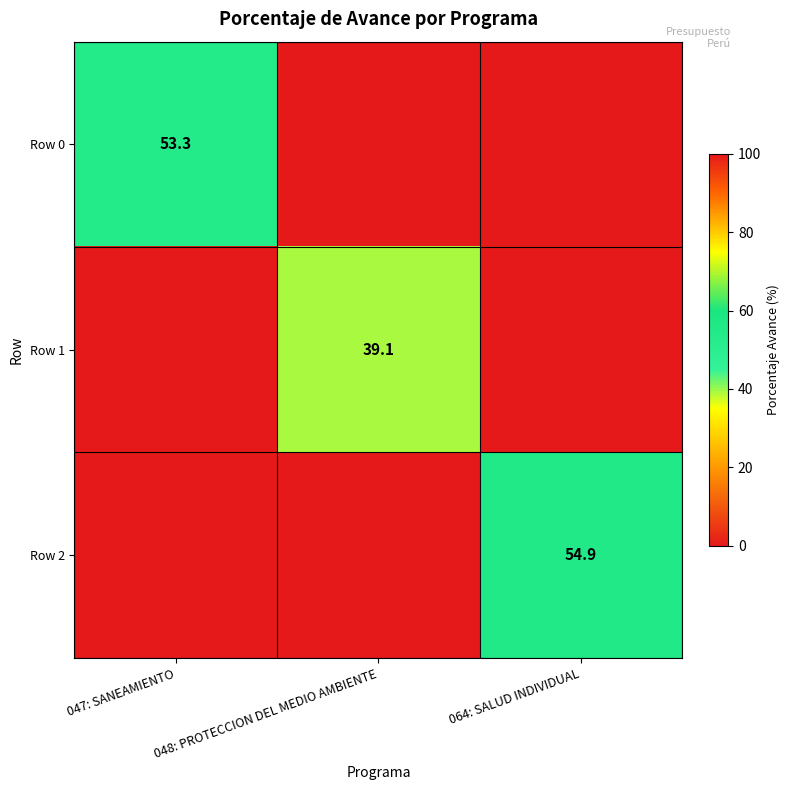

Is it true that Row 1 equals 39.1 at 048: PROTECCION DEL MEDIO AMBIENTE?

True